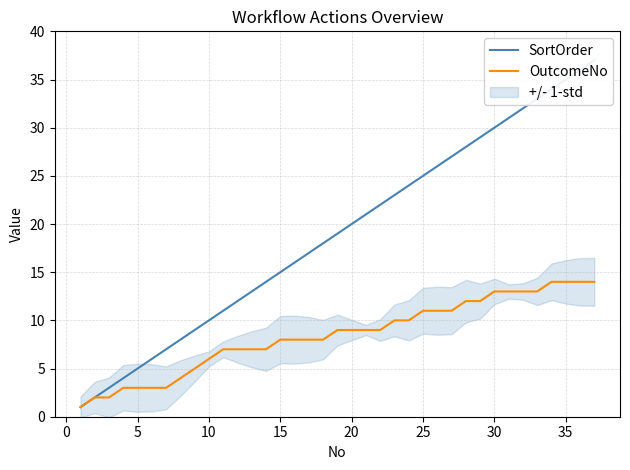

What is the sum of all SortOrder values?

703